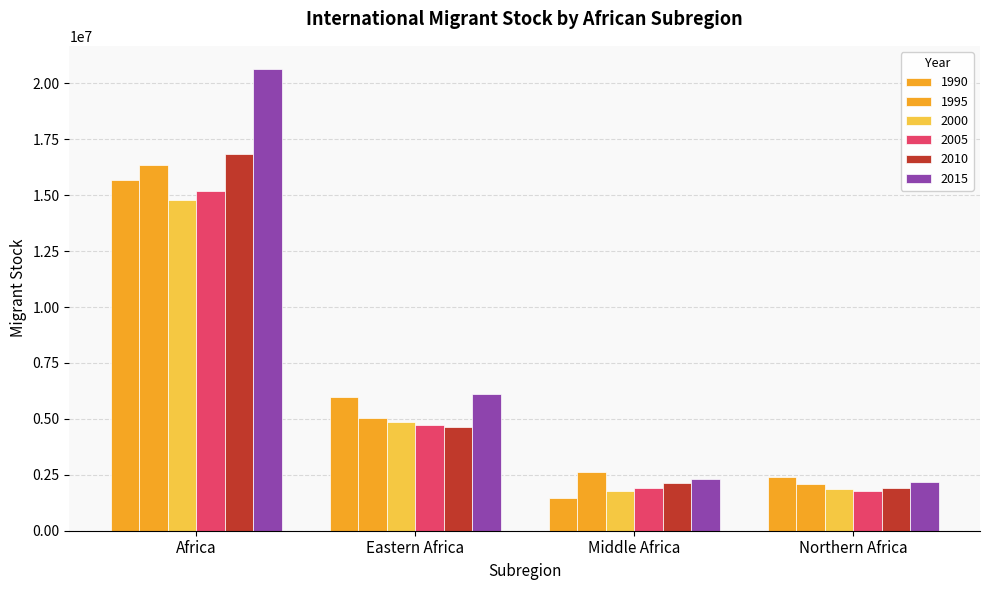

What is the label of the 2nd bar from the left?

Eastern Africa